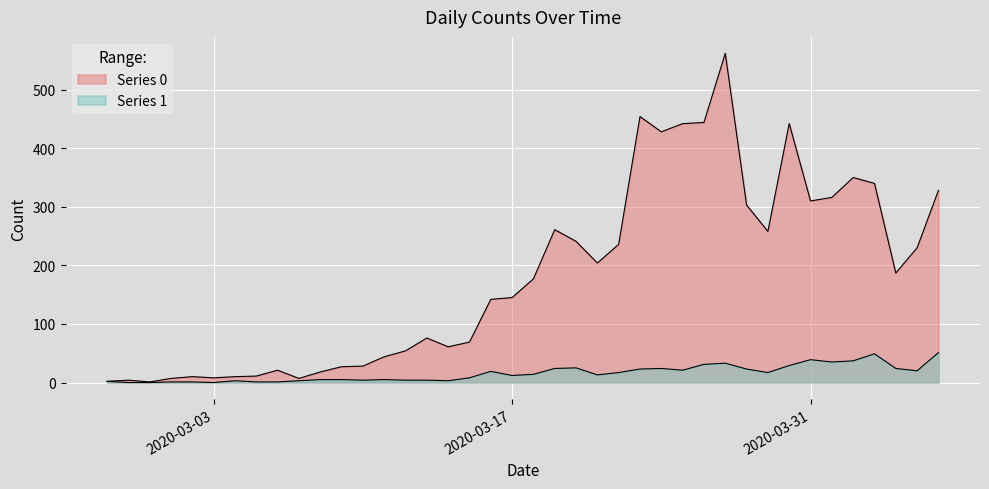

How many lines are shown in the chart?

2